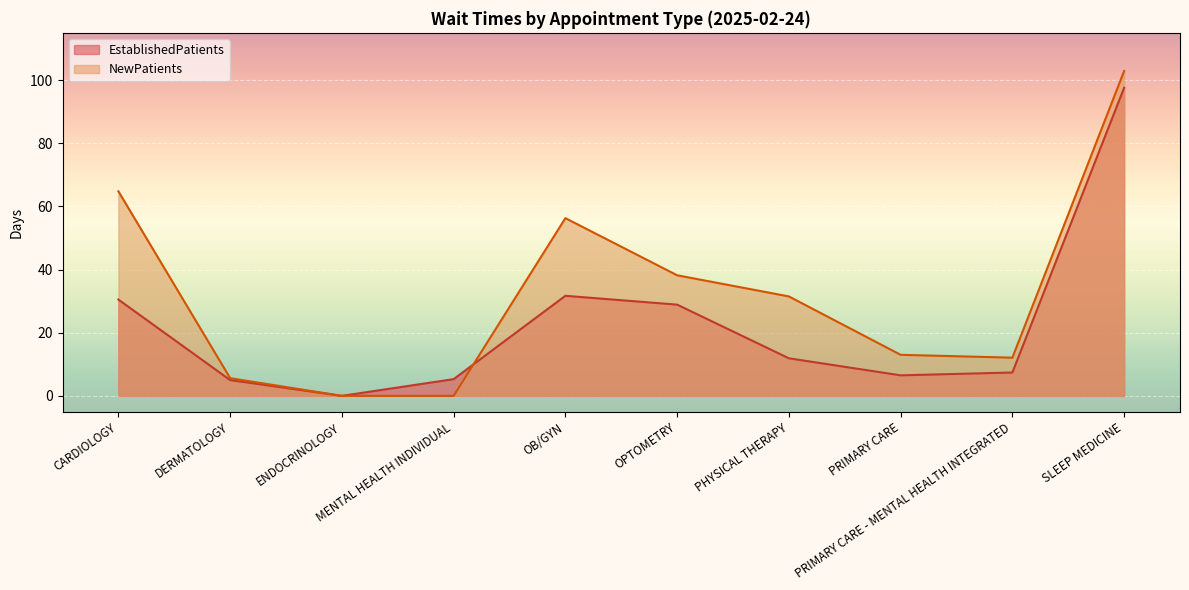

List the series in order of their overall mean, highest first.

NewPatients, EstablishedPatients